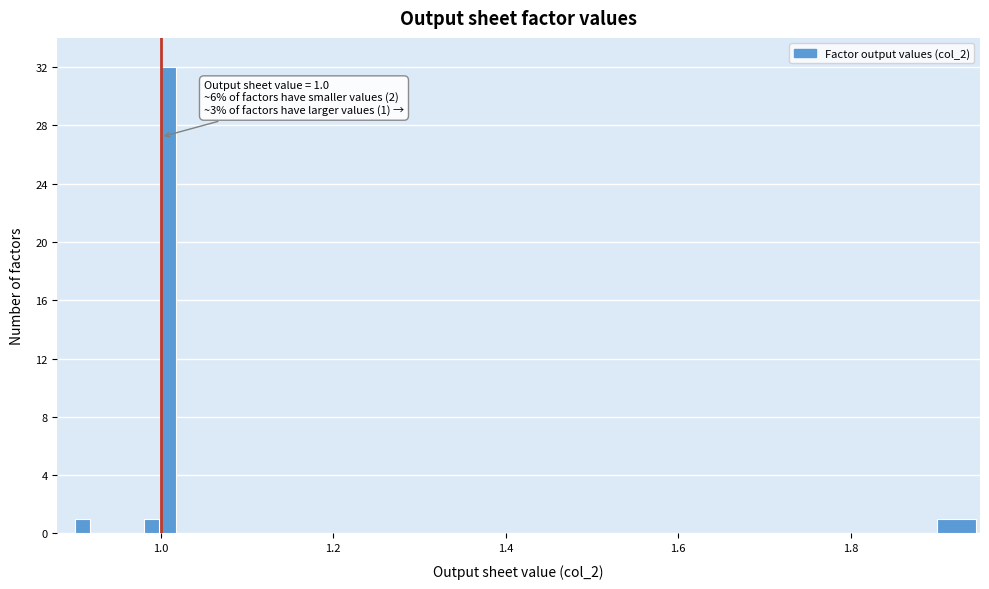

Read against the x-axis, roughly where is the centre of the tallest bar?

1.00